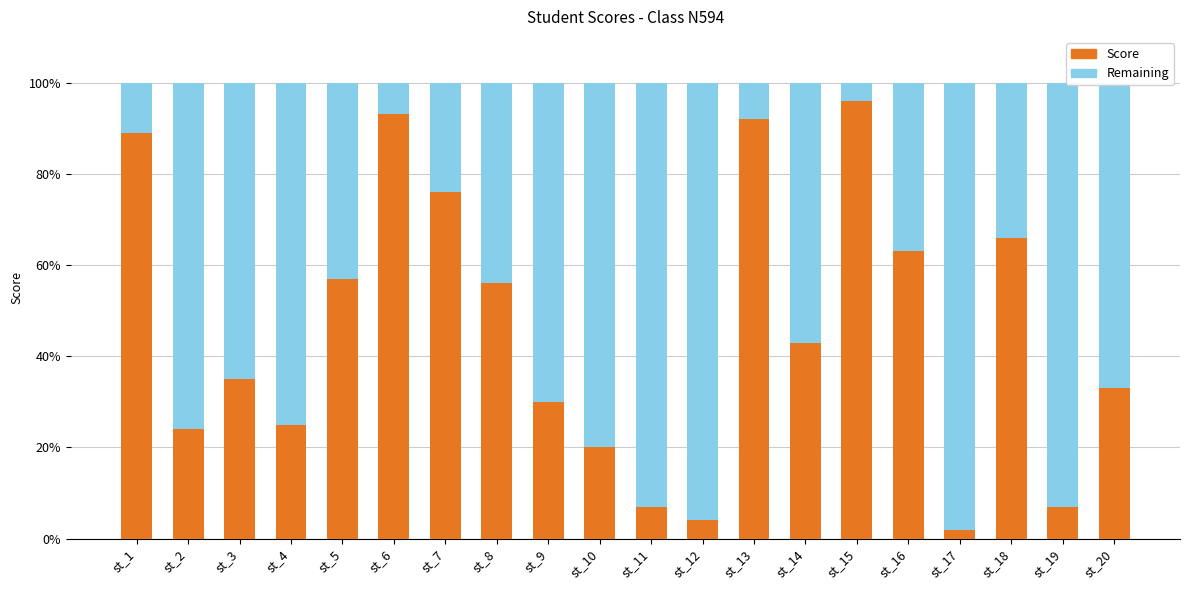

Rank the categories by value from lowest to highest.

st_17, st_12, st_11, st_19, st_10, st_2, st_4, st_9, st_20, st_3, st_14, st_8, st_5, st_16, st_18, st_7, st_1, st_13, st_6, st_15